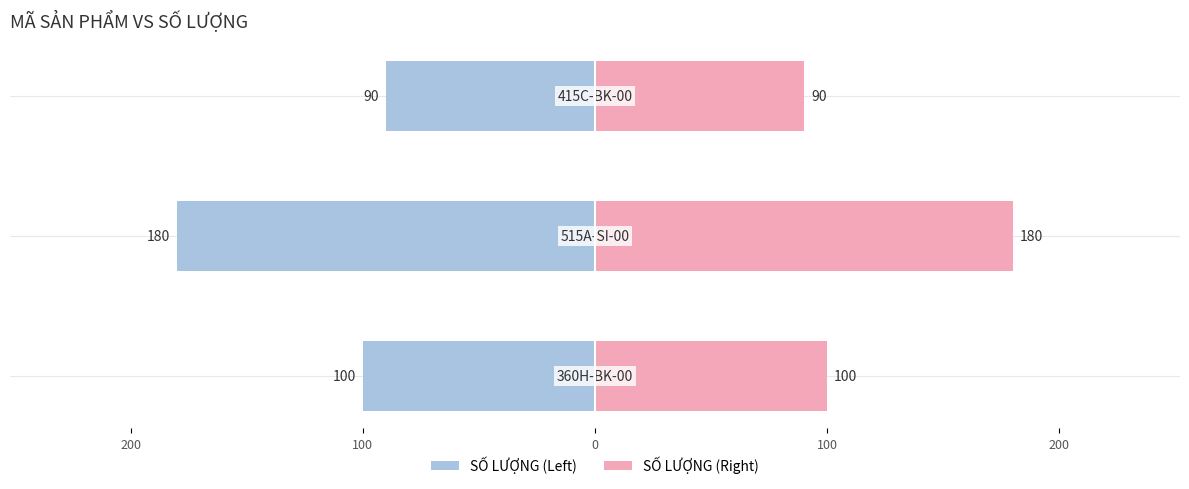

Does the chart contain stacked bars?

No